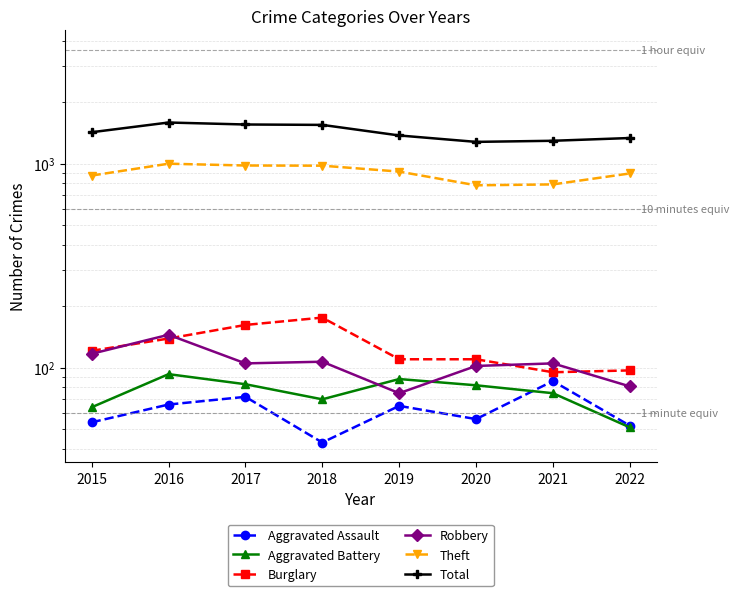

The value of Aggravated Battery at 2015 is 100. True or false?

False